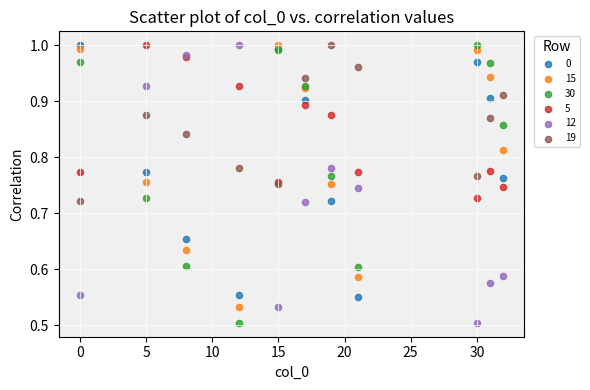

What is the X range (max minus min) for the scatter plot?

32.0